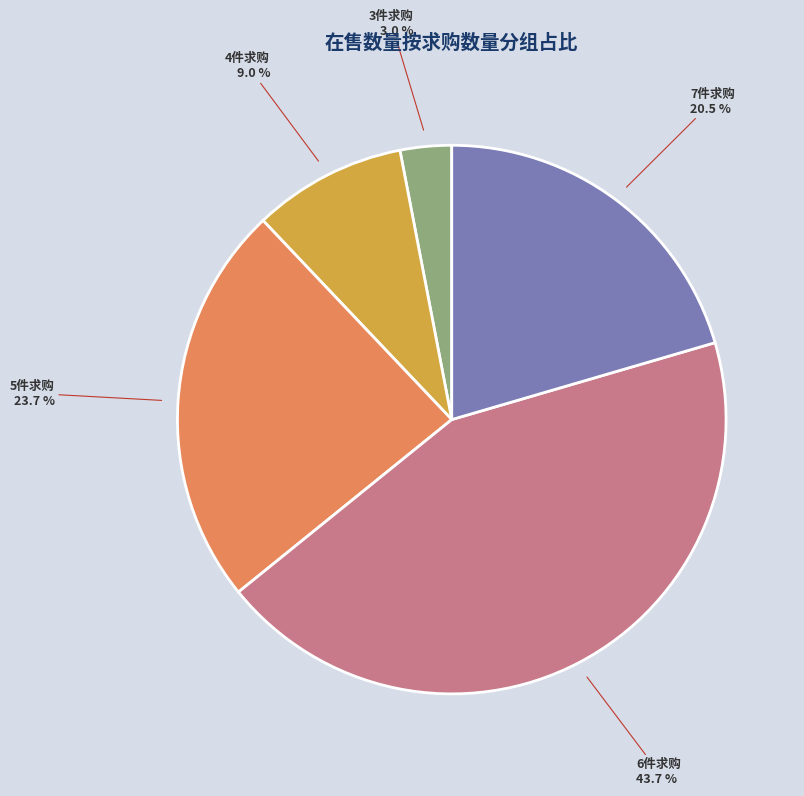

Is there any slice that represents more than half of the pie?

No